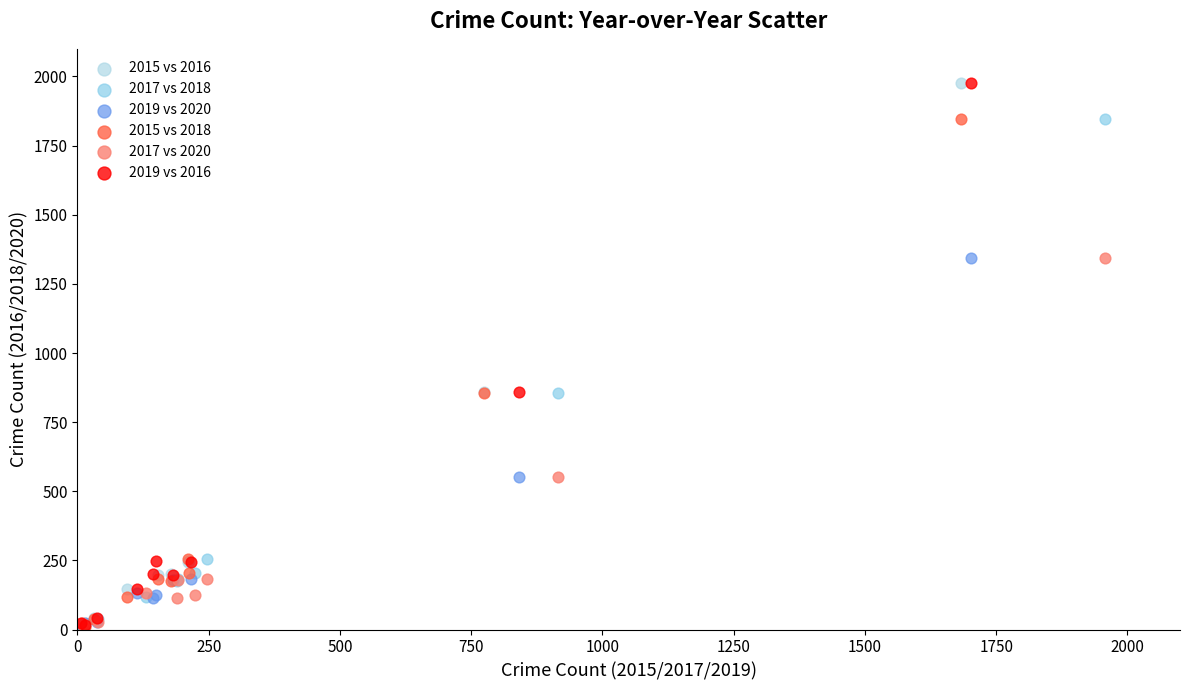

What are all the series names shown in the legend?

2015 vs 2016, 2017 vs 2018, 2019 vs 2020, 2015 vs 2018, 2017 vs 2020, 2019 vs 2016